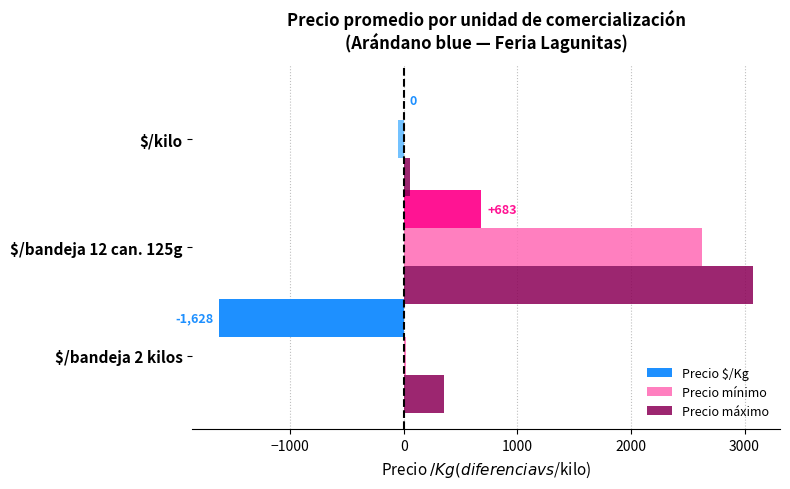

What is the highest value of the Precio máximo series?

3077